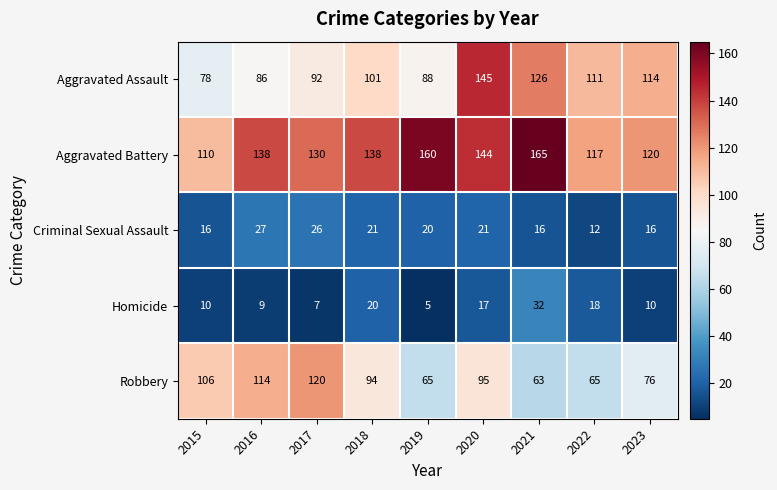

Which label corresponds to the smallest value in the chart?

2019